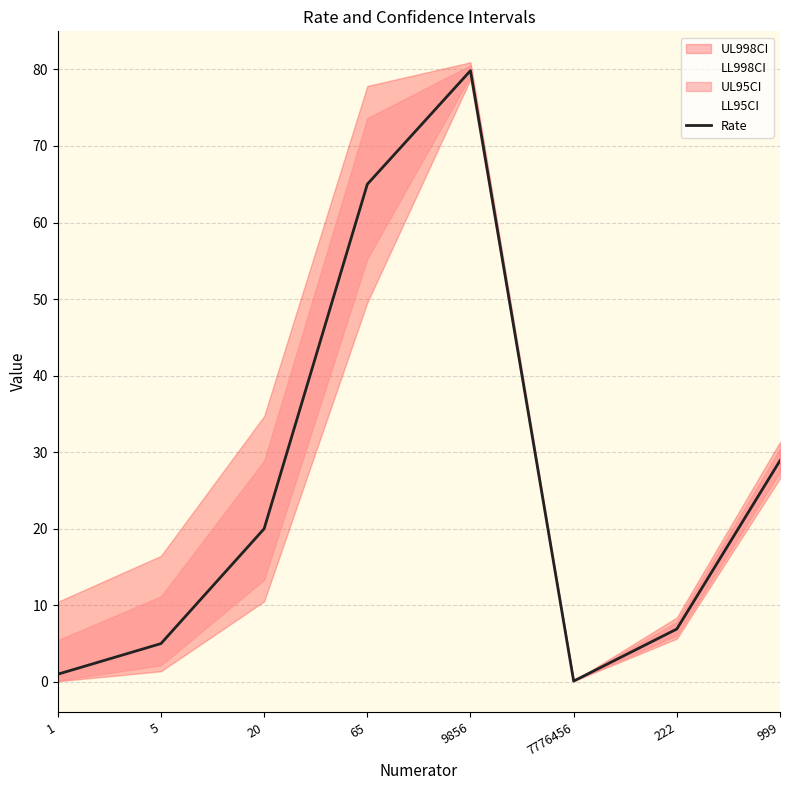

Where is the data nearest to the value 39?

999